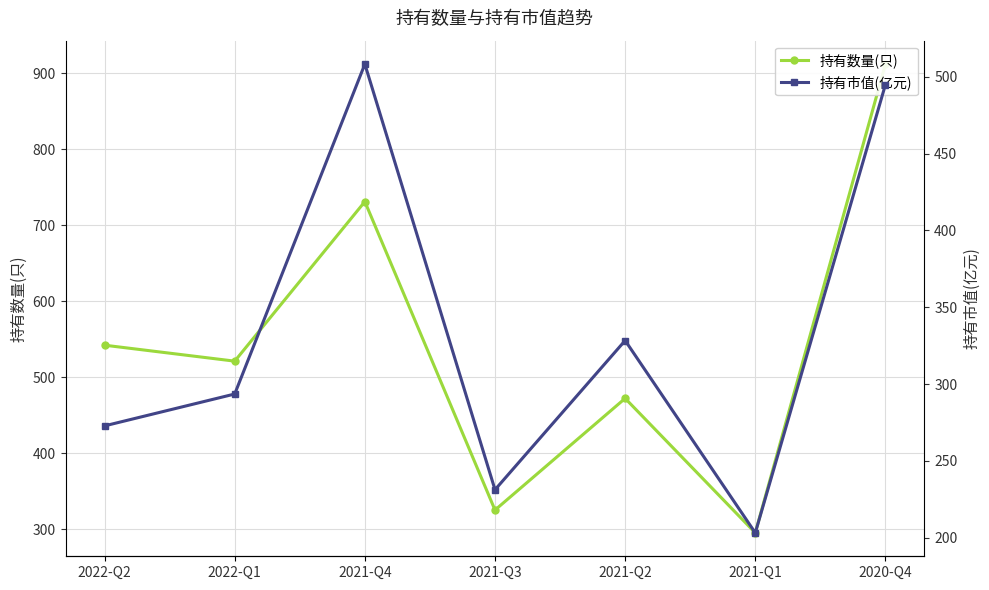

What is the difference between the 持有市值(亿元) values at 2022-Q2 and 2020-Q4?

222.1